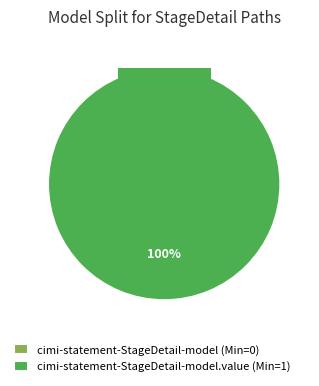

Is it true that cimi-statement-StageDetail-model.value is 100% of the pie?

True